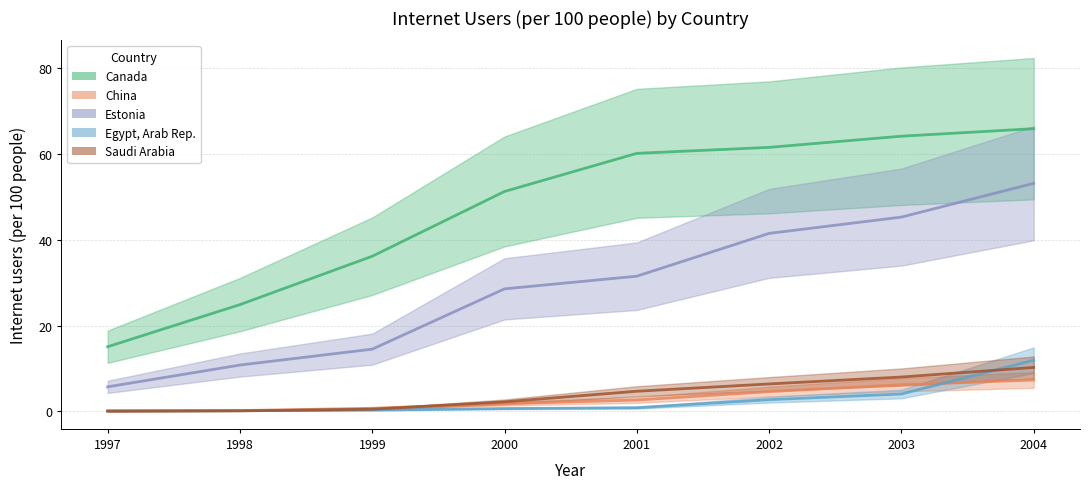

What is the sum of all Canada values?

379.4